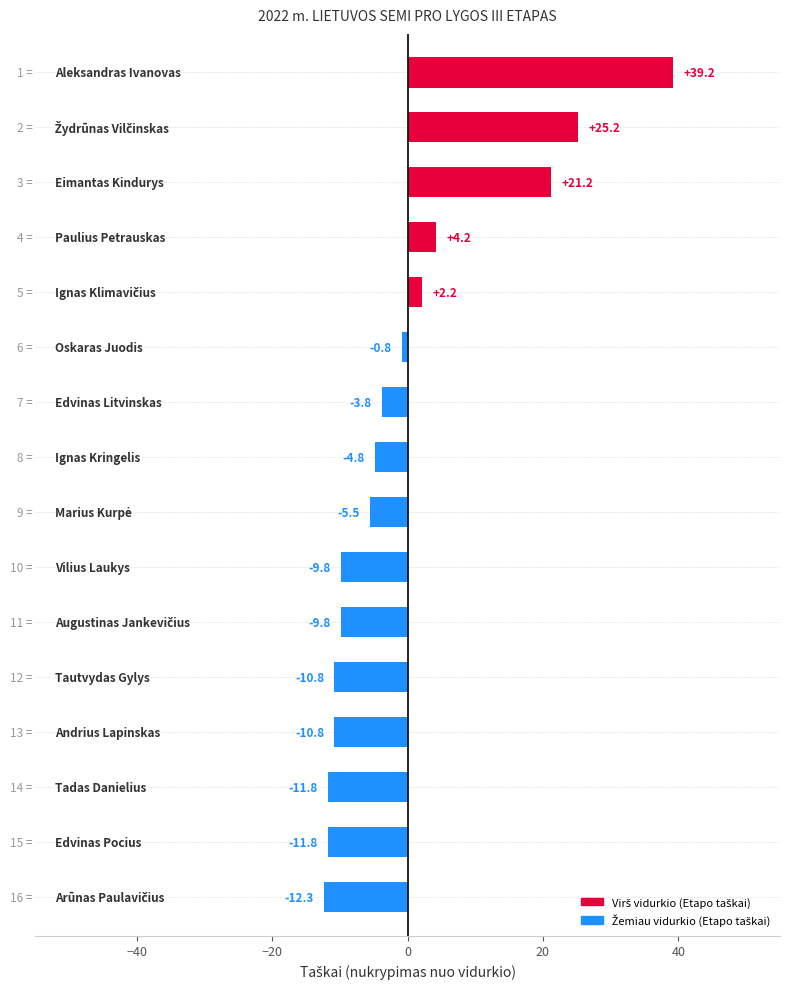

What is the minimum value shown in the chart?

-12.3